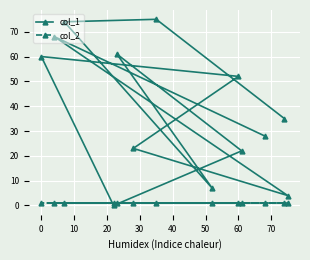

What is the maximum value shown in the chart?

75